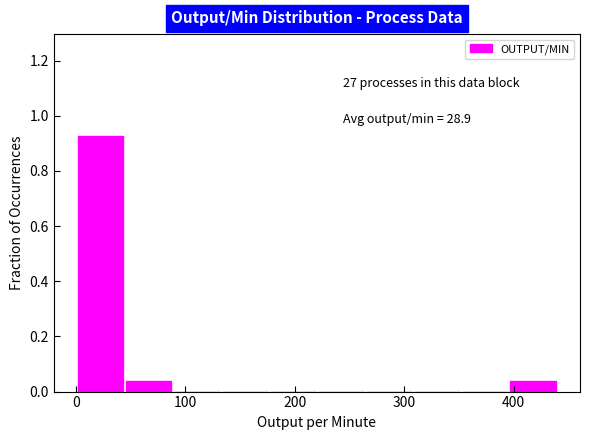

Which range on the x-axis has the tallest bar?

0 to 40